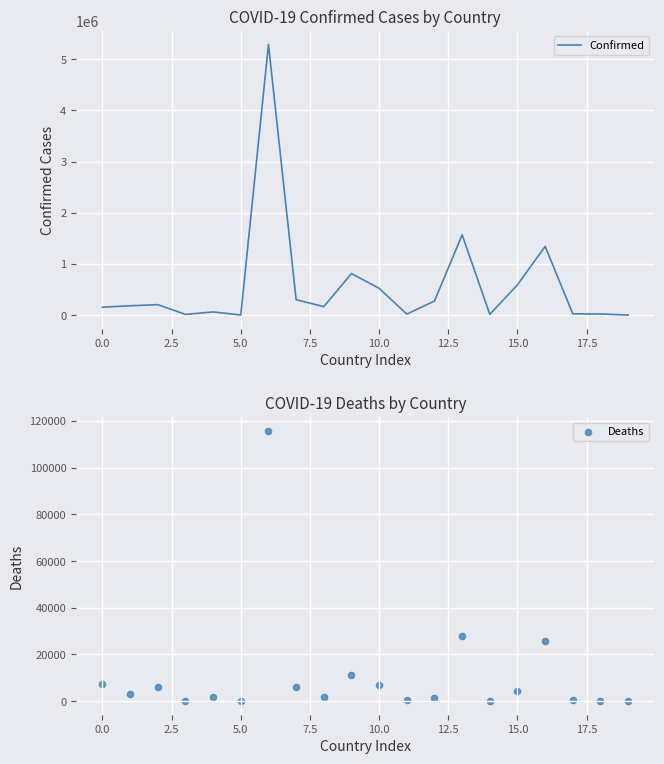

Which series has the largest total across all categories?

Confirmed